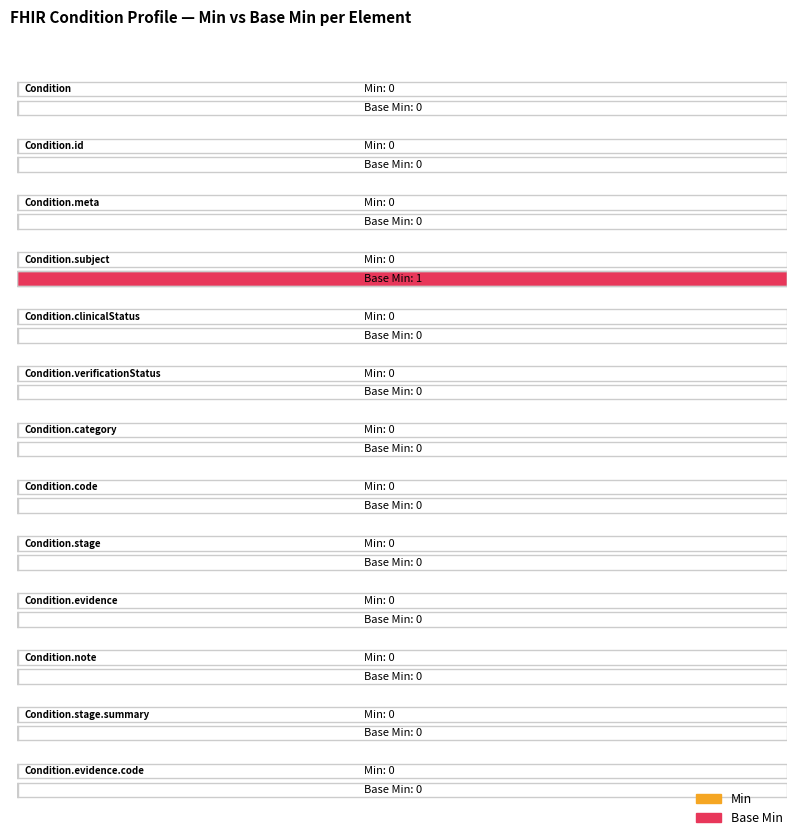

At which label does Base Min reach its minimum?

Condition